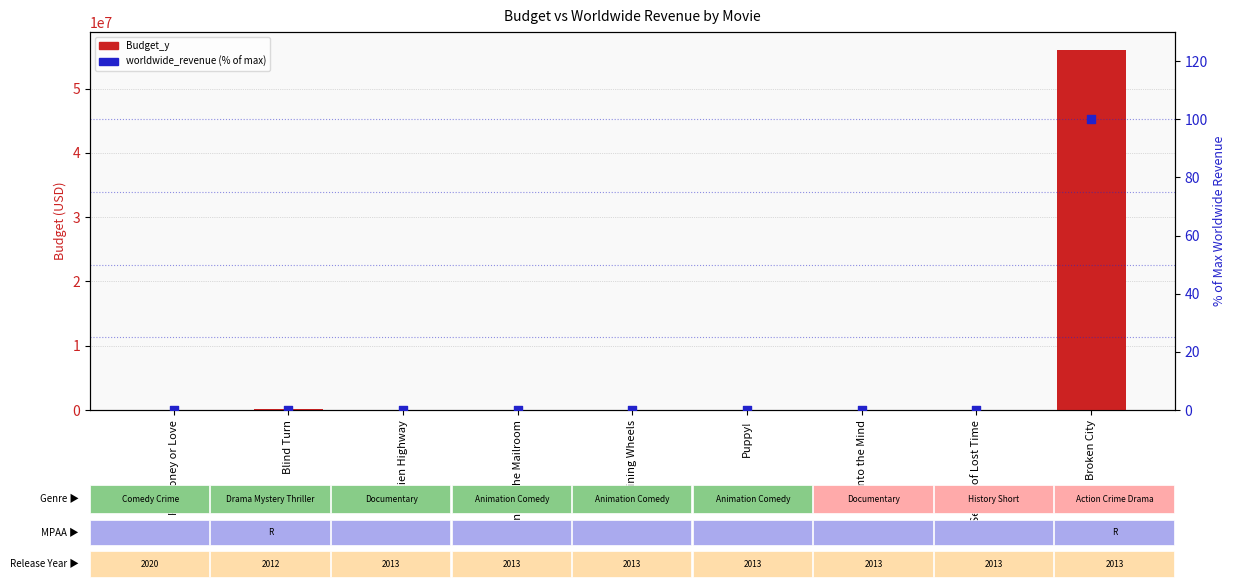

Which series has the largest total across all categories?

Budget_y